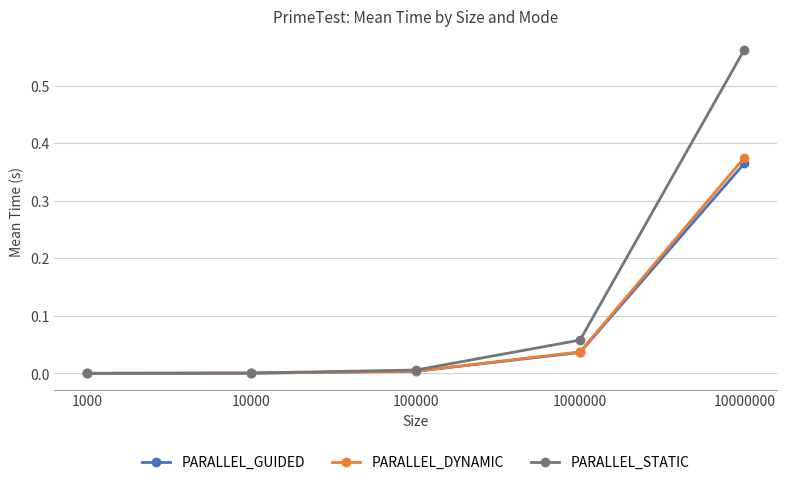

At which category is the sum across all series the highest?

10000000